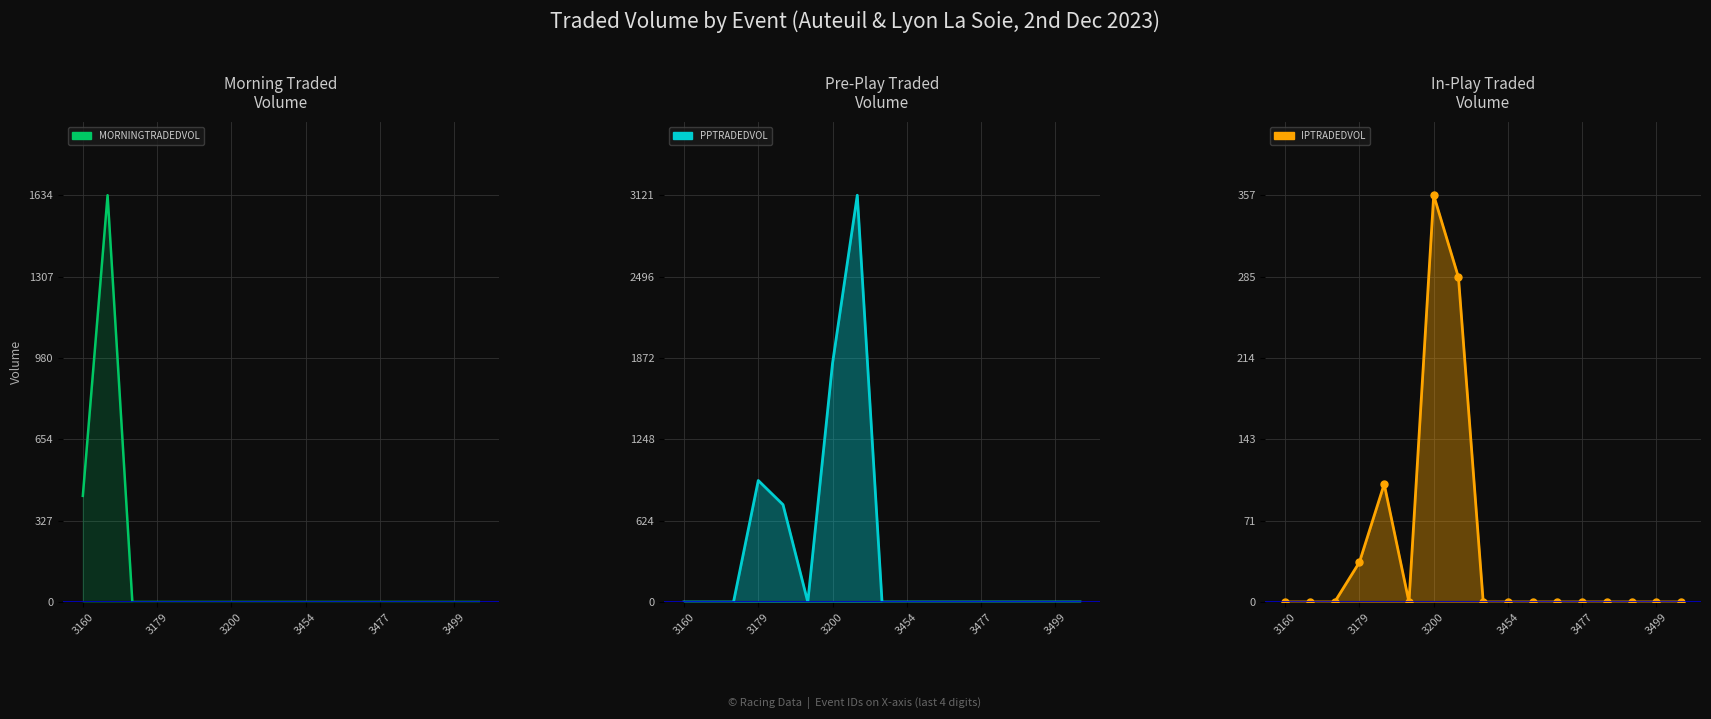

Where is MORNINGTRADEDVOL_line nearest to the value 817?

3160